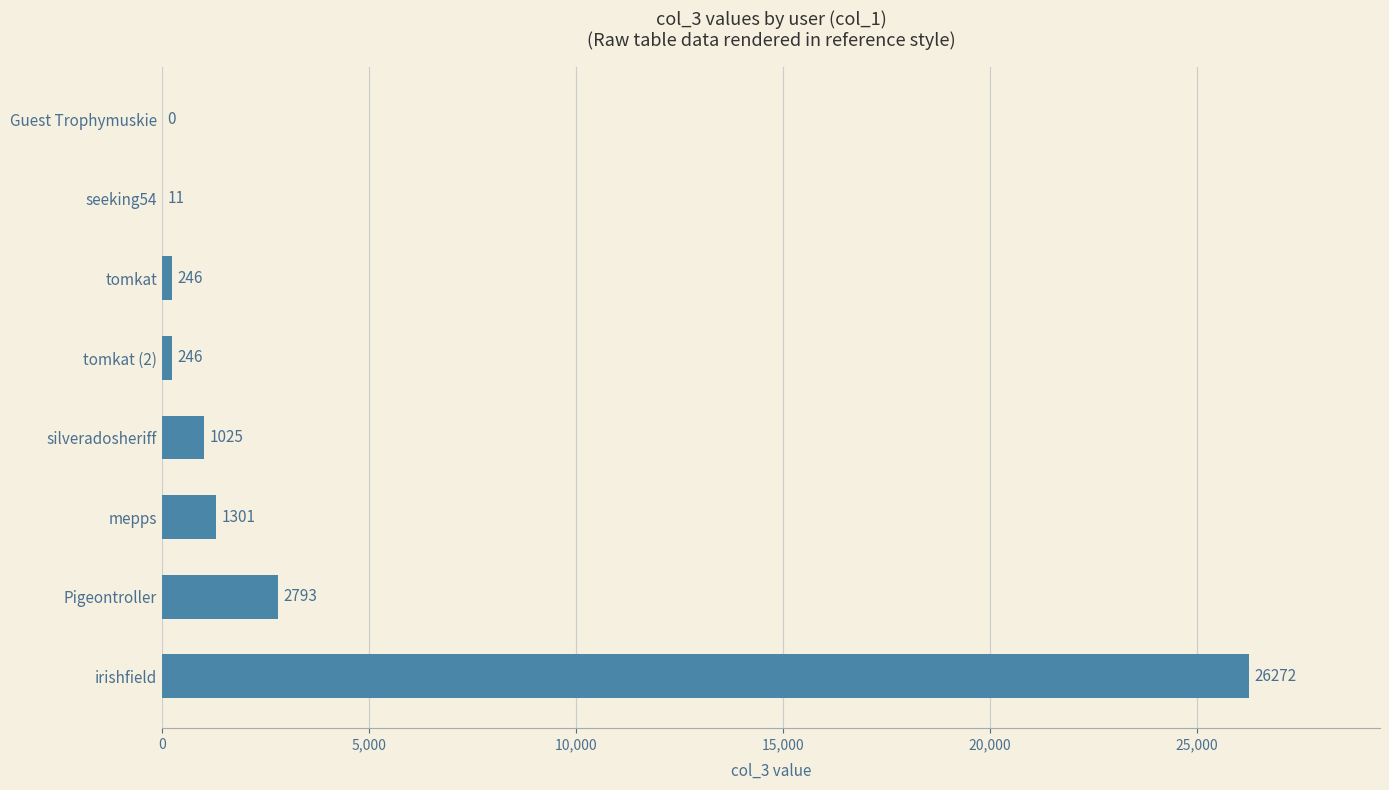

What is the greatest value displayed?

26272